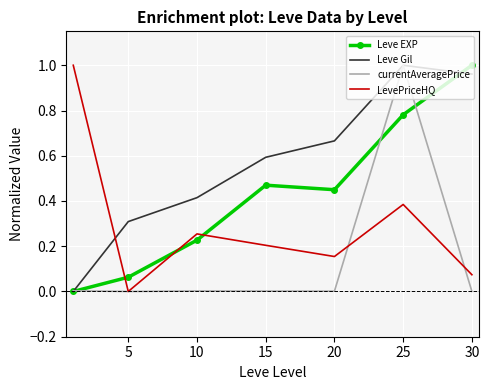

After their last crossing, which series has the higher values: Leve EXP or currentAveragePrice?

Leve EXP